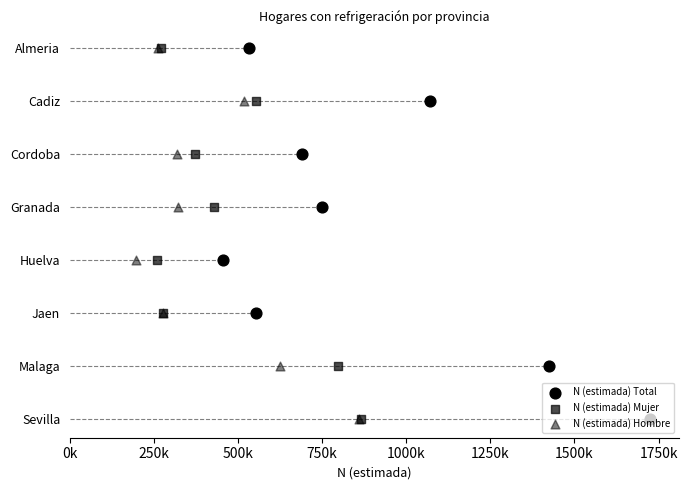

Which series has the widest spread of Y values?

N (estimada) Total